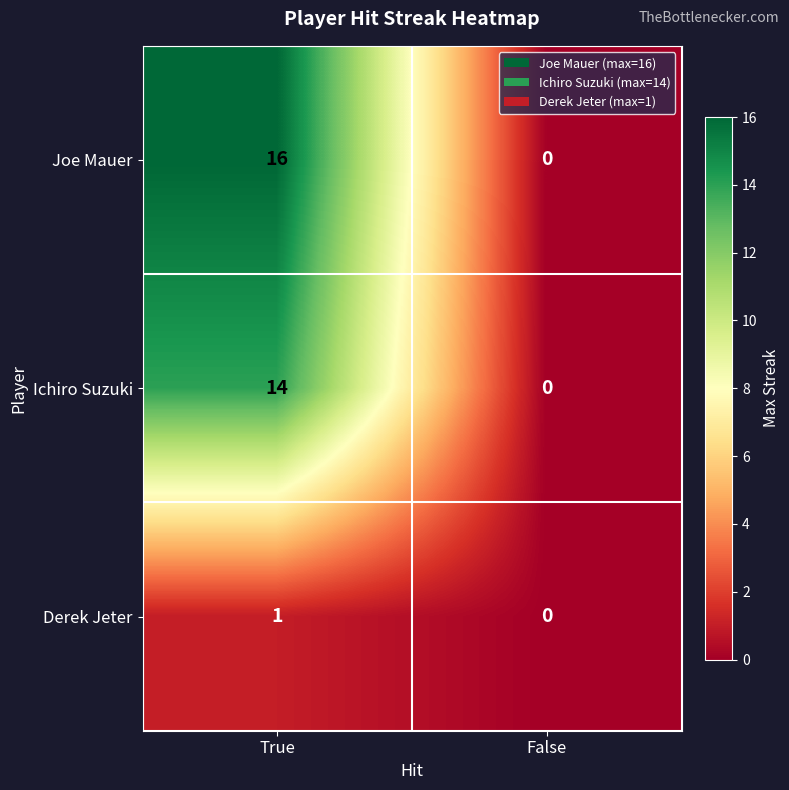

Rank the series at True from highest to lowest value.

Joe Mauer, Ichiro Suzuki, Derek Jeter